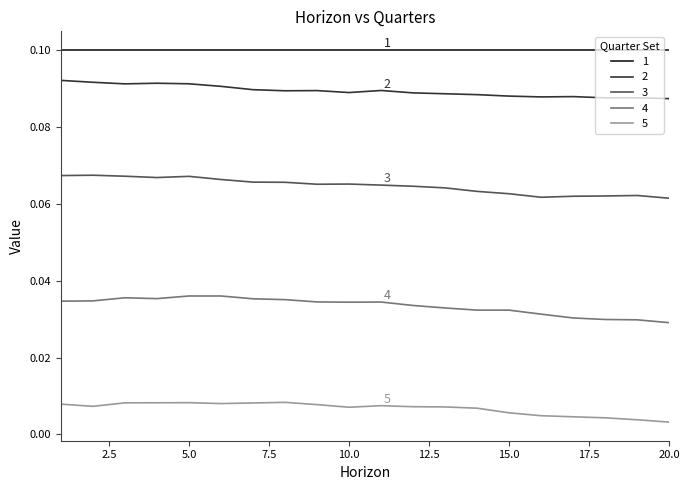

True or false: 2 and 5 cross at least once.

False